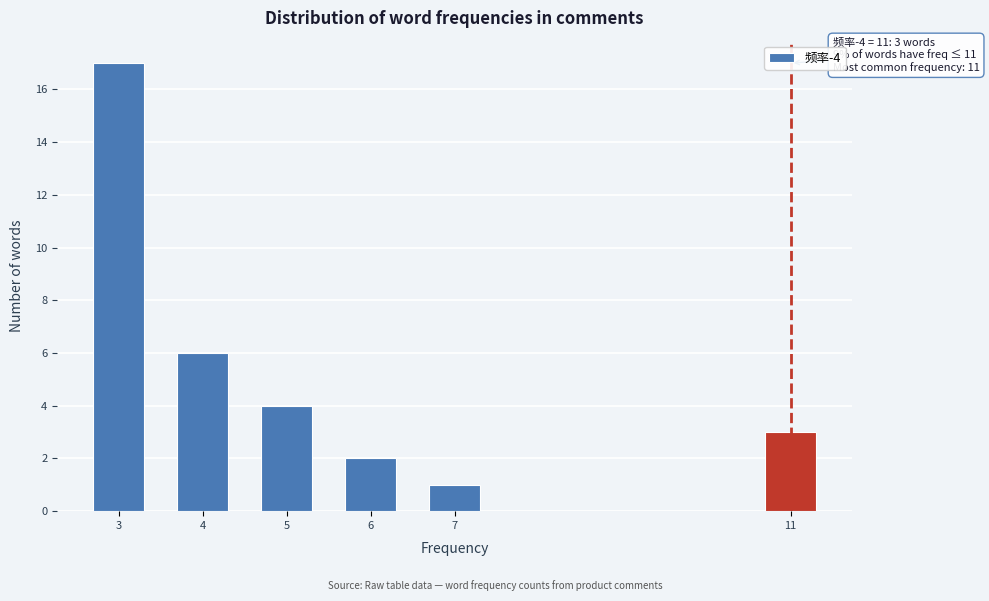

Reading left to right, what are all the values shown in this chart?

3=17	4=6	5=4	6=2	7=1	11=3